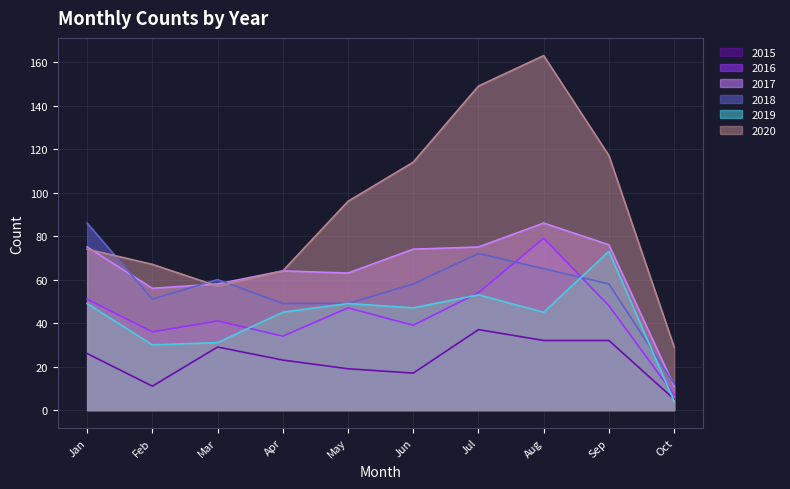

What is the lowest value of the 2016 series?

7